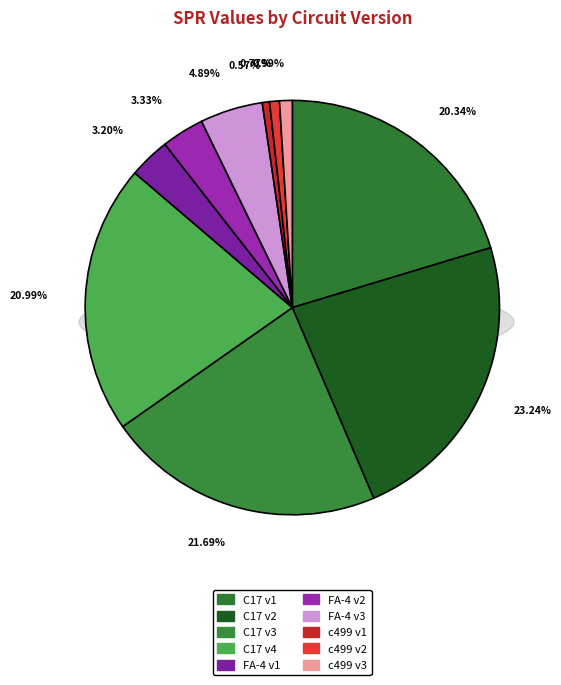

How many slices are in this pie chart?

10